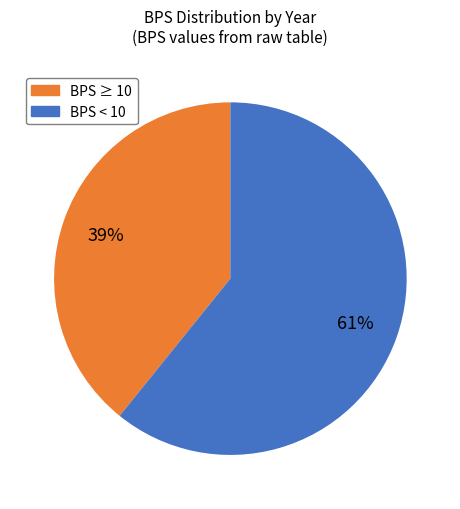

Is there any slice that represents more than half of the pie?

Yes